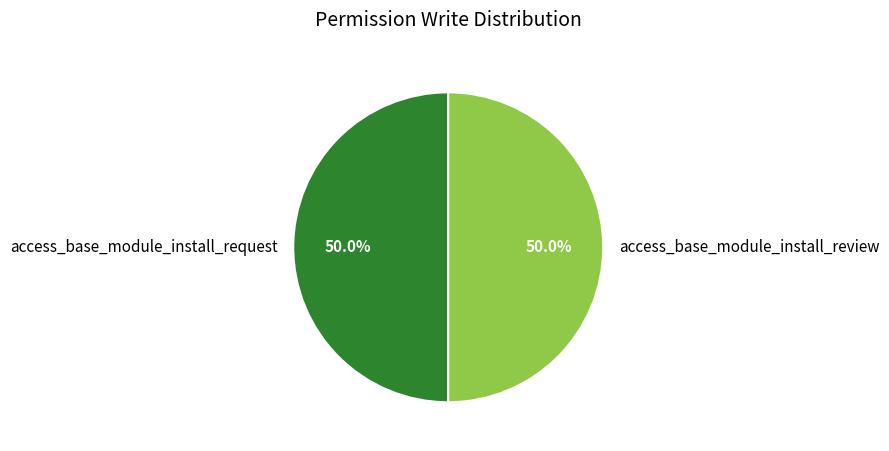

To the nearest percent, what is the average slice percentage?

50%